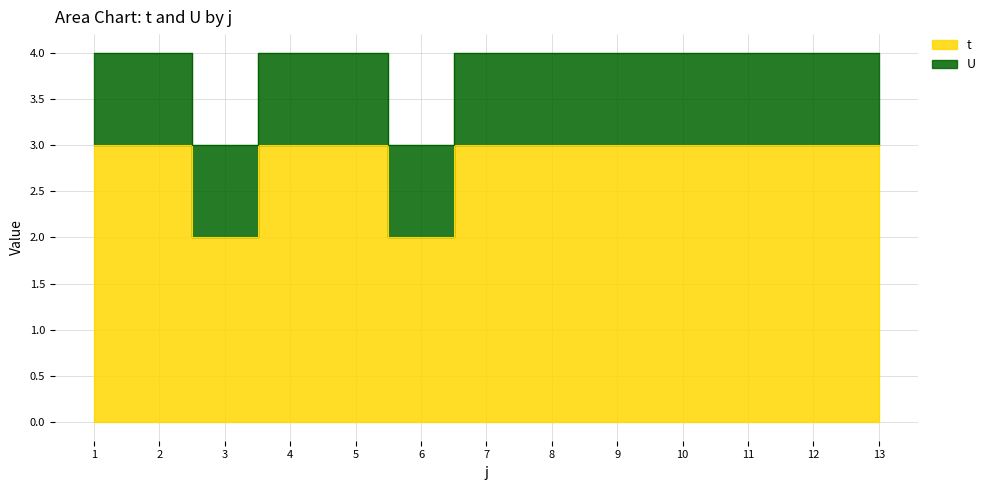

True or false: there are more than 0 points higher than both neighbors.

False